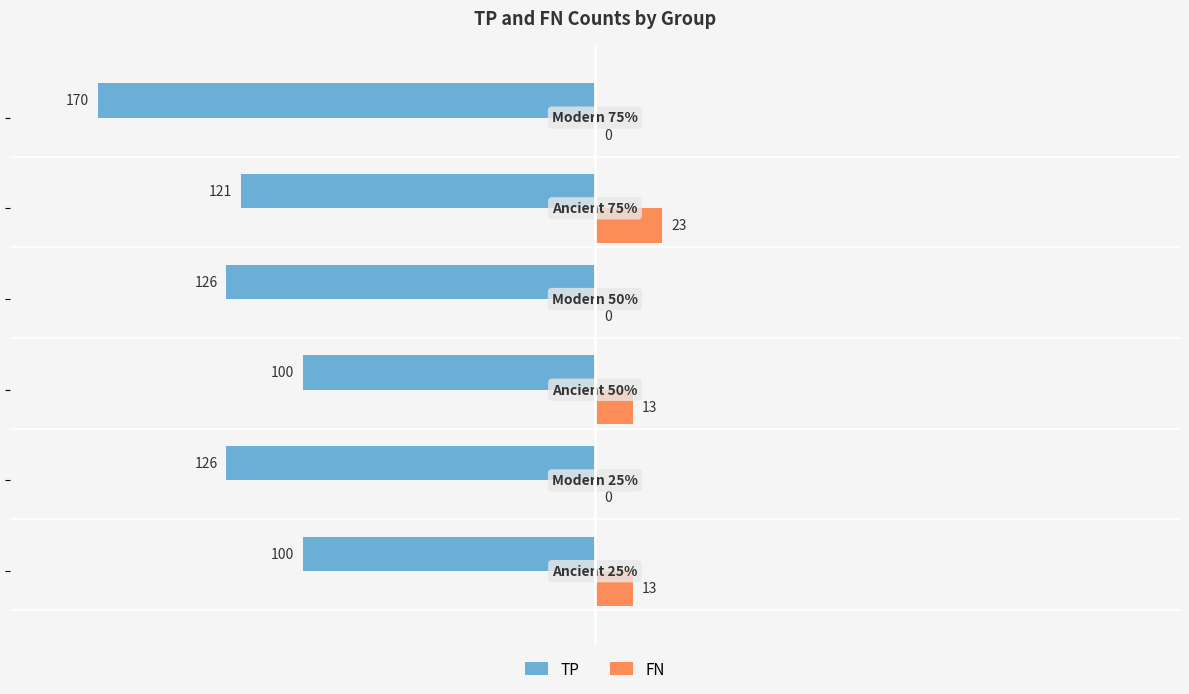

What is the average value of the TP series?

-124